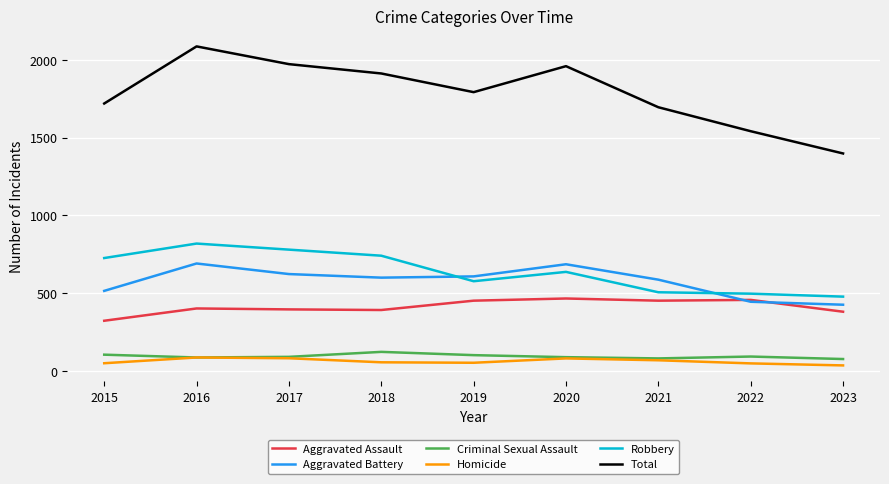

Which series has the widest spread of values?

Total